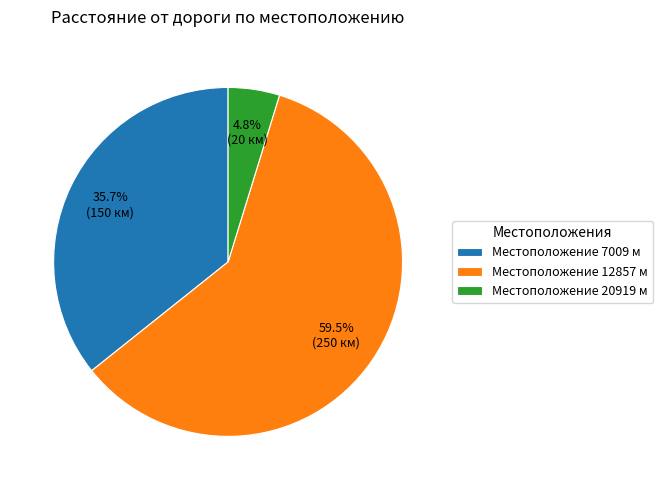

Which category has the smallest portion of the pie?

Местоположение 20919 м